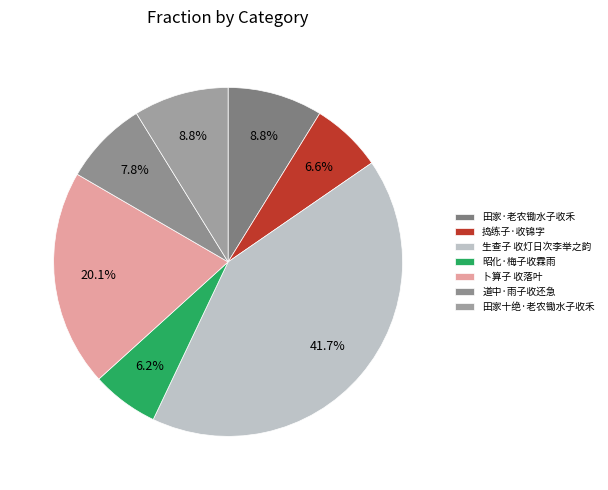

Which slice is the largest?

生查子 收灯日次李举之韵